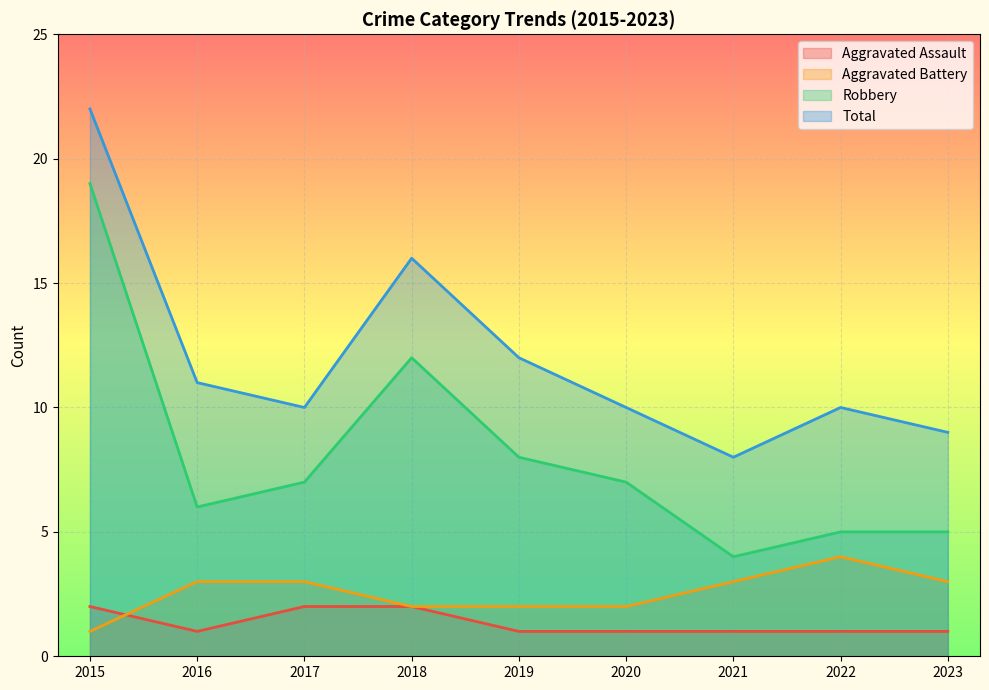

How many lines are shown in the chart?

4